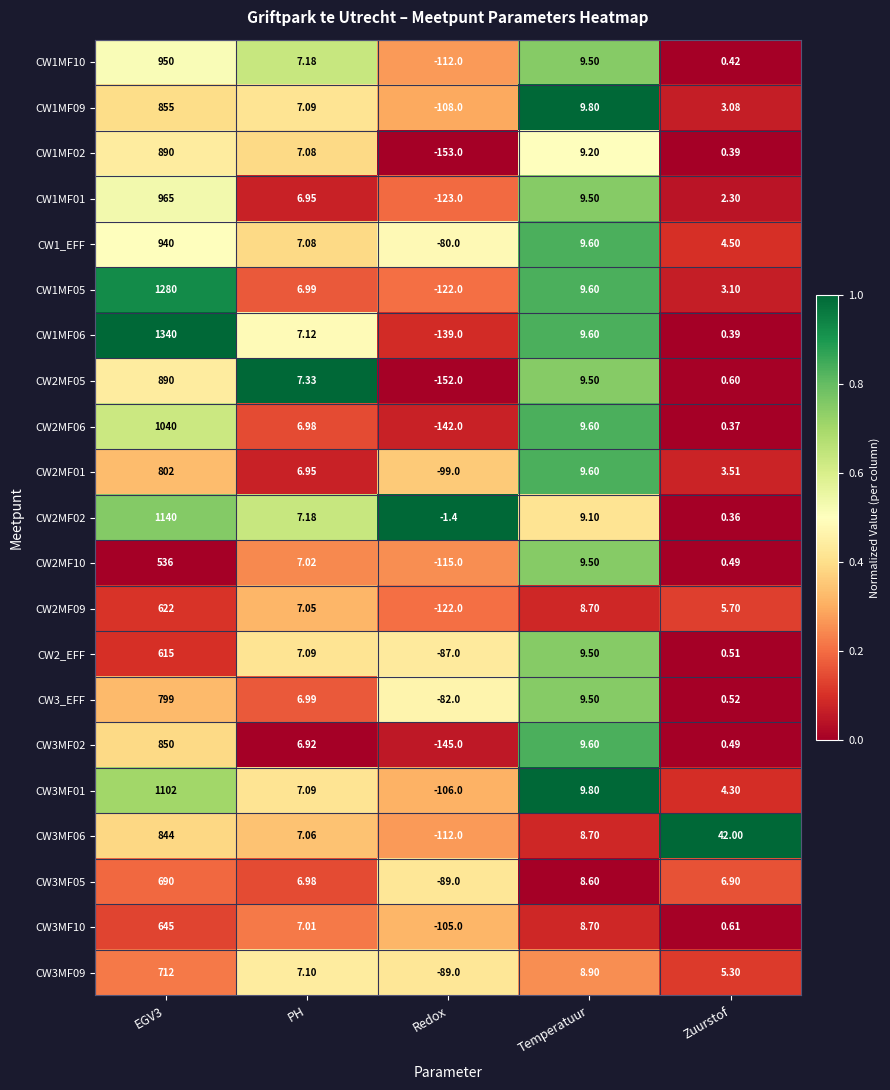

Where is CW1MF10 nearest to the value 419?

Temperatuur